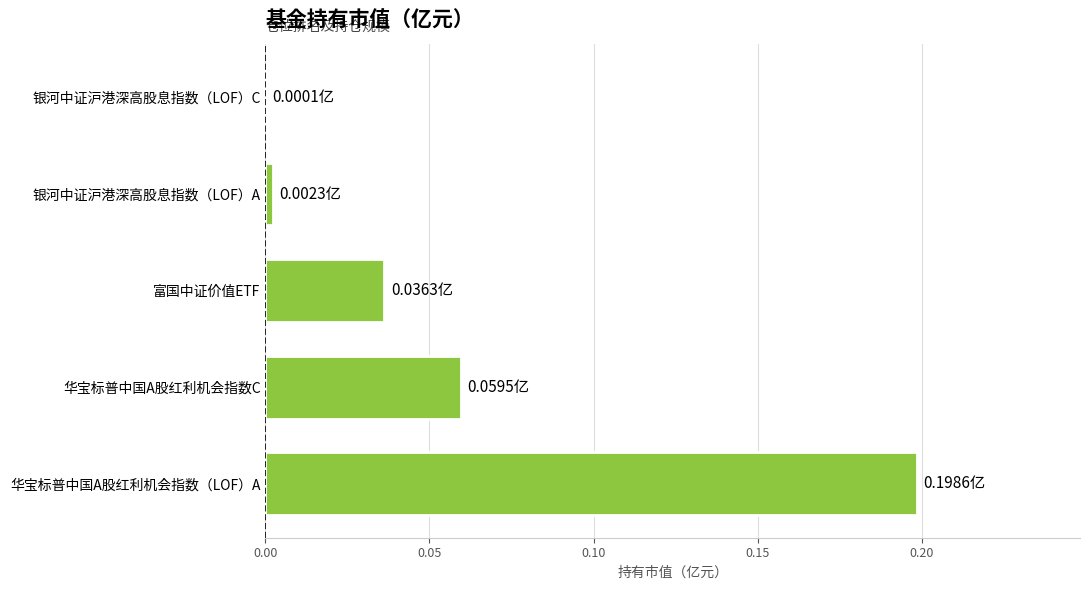

Which category has the highest value across all series?

华宝标普中国A股红利机会指数（LOF）A